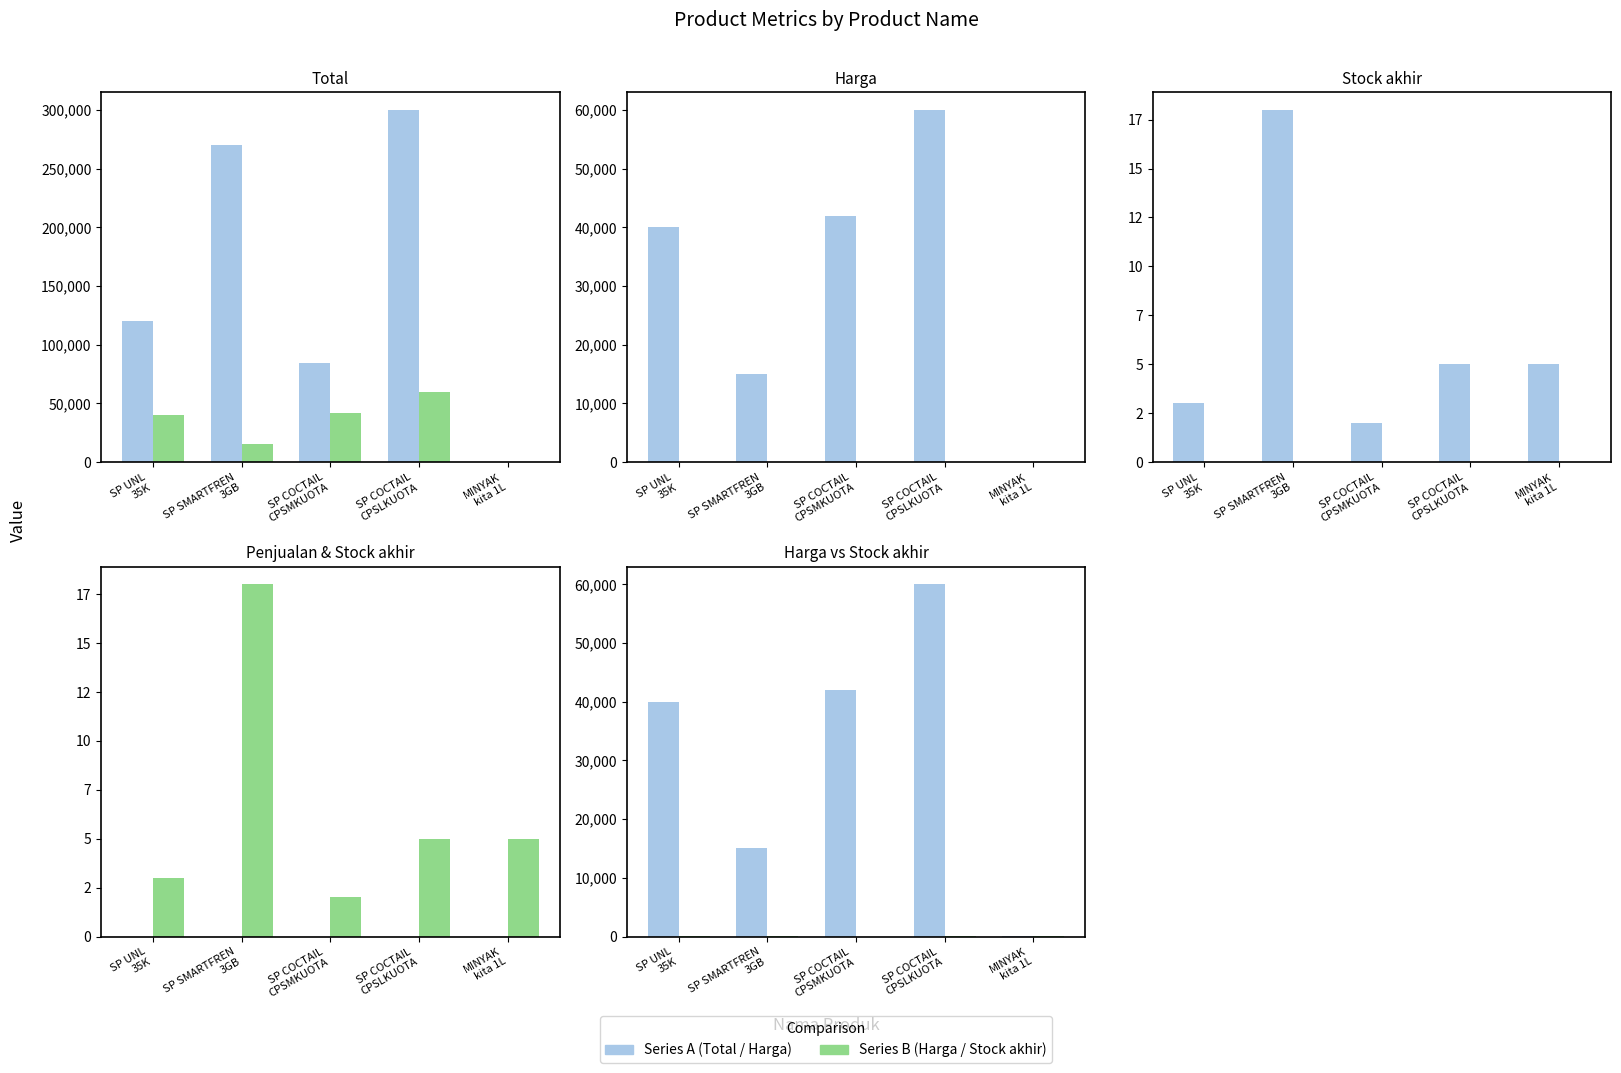

Which series has the largest total across all categories?

Total